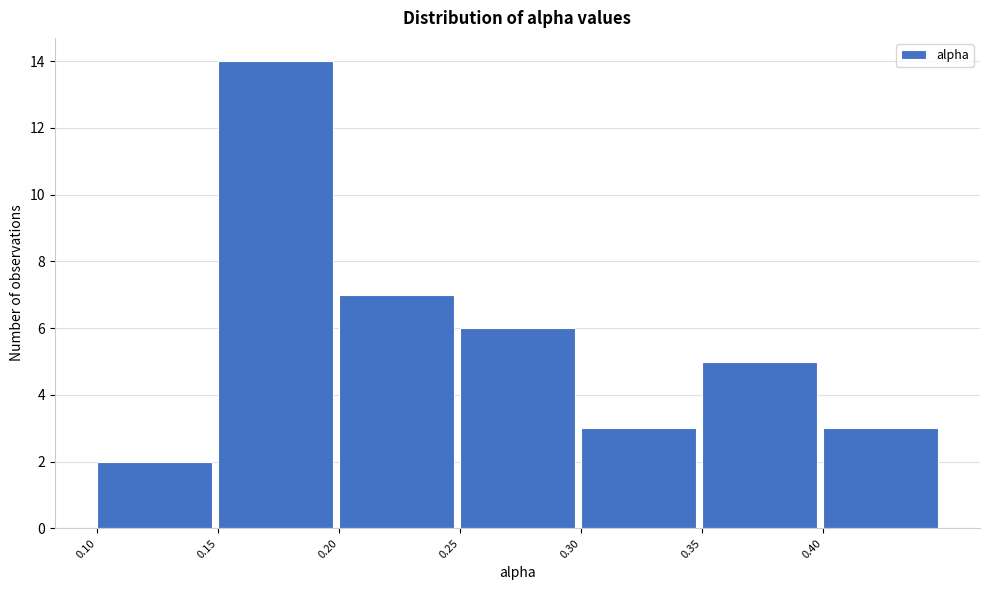

Reading left to right, list every bar in this chart as the range it spans on the x-axis followed by its height. The values are not printed on the chart, so give them approximately, as read against the axis.

0.10 to 0.15: 2
0.15 to 0.20: 14
0.20 to 0.25: 7
0.25 to 0.30: 6
0.30 to 0.35: 3
0.35 to 0.40: 5
0.40 to 0.45: 3